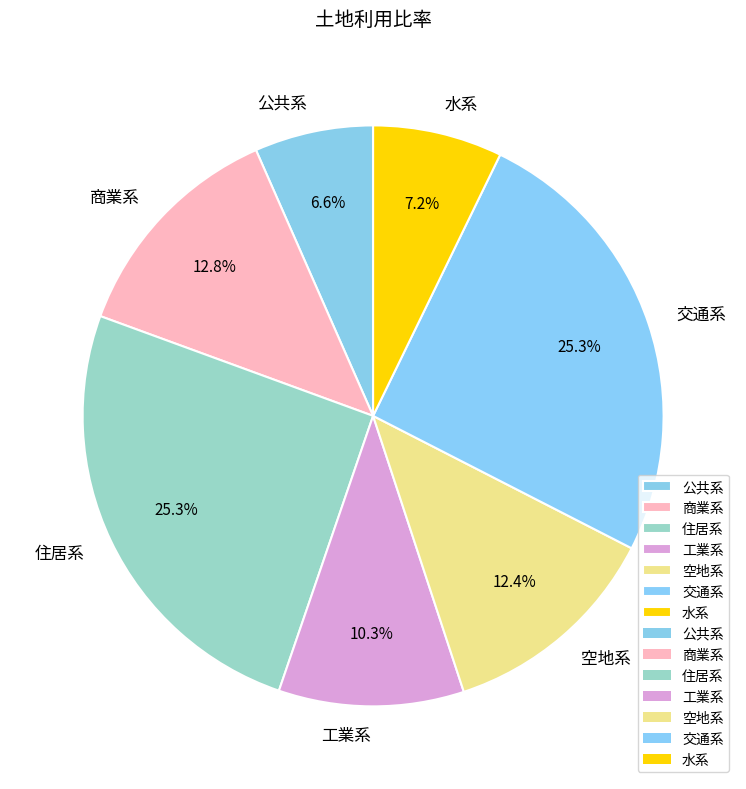

How many slices are in this pie chart?

7